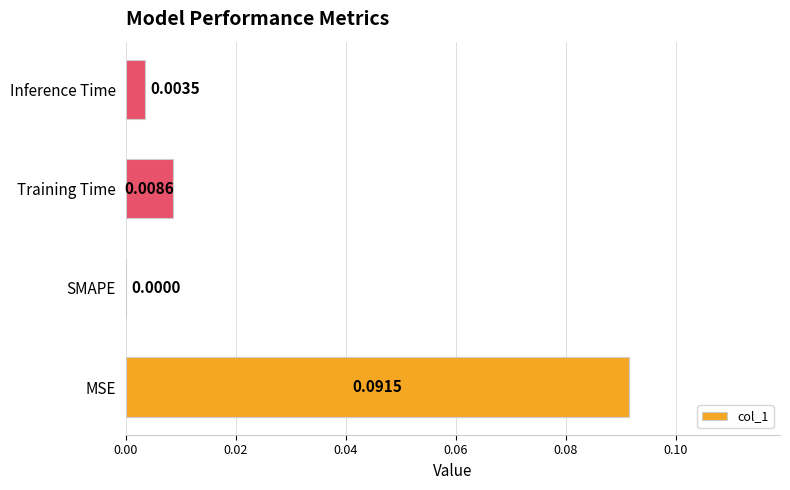

Where is the data nearest to the value 0?

SMAPE